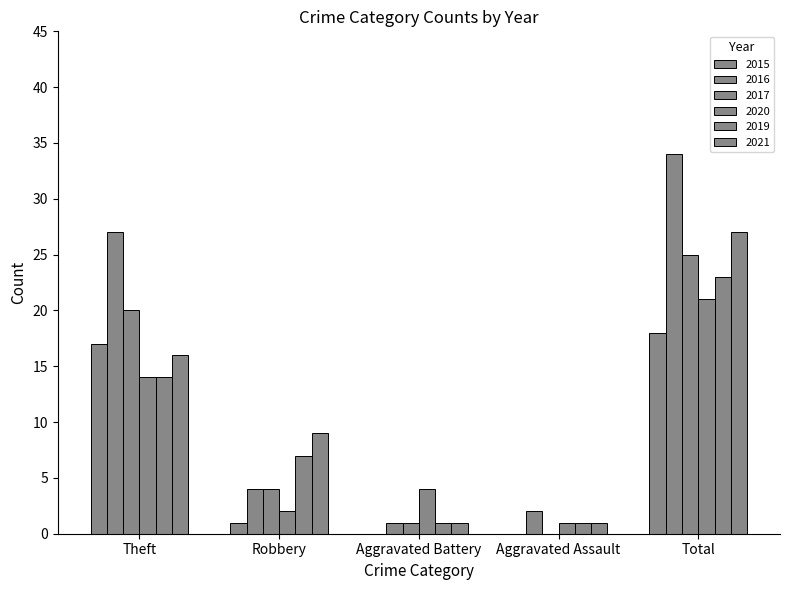

How many groups of bars are there?

5